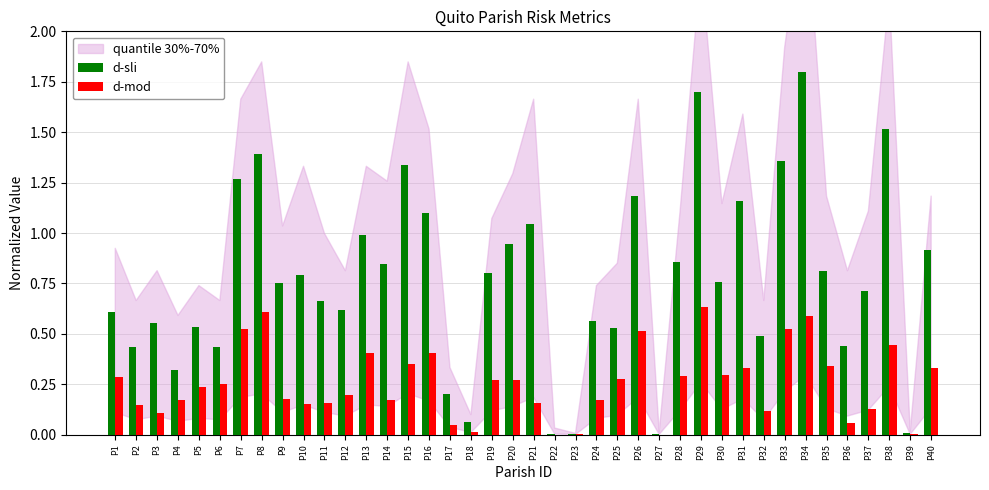

Are the bars horizontal?

No